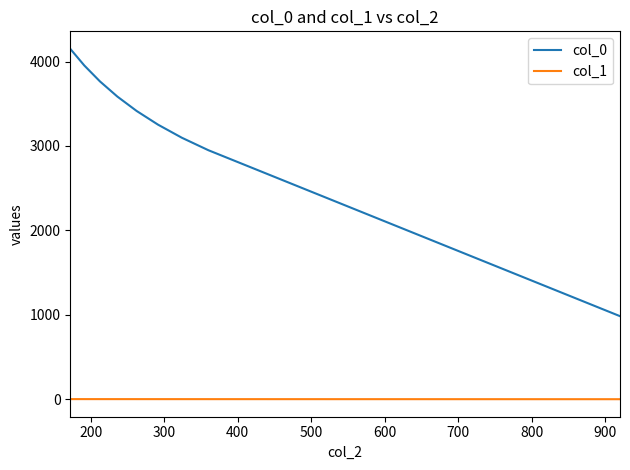

How many series are shown in this chart?

2